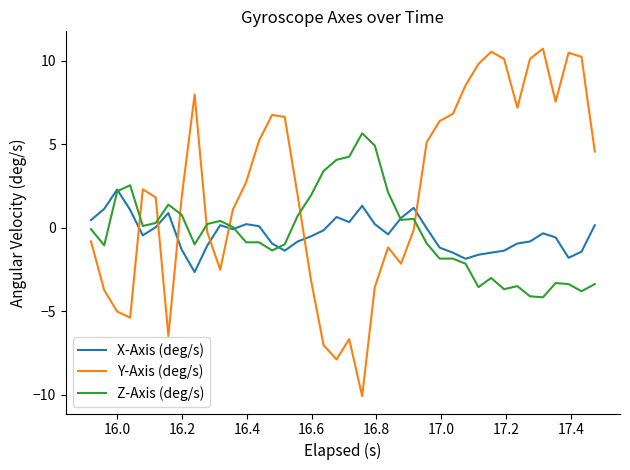

What is the maximum value for X-Axis (deg/s)?

2.3